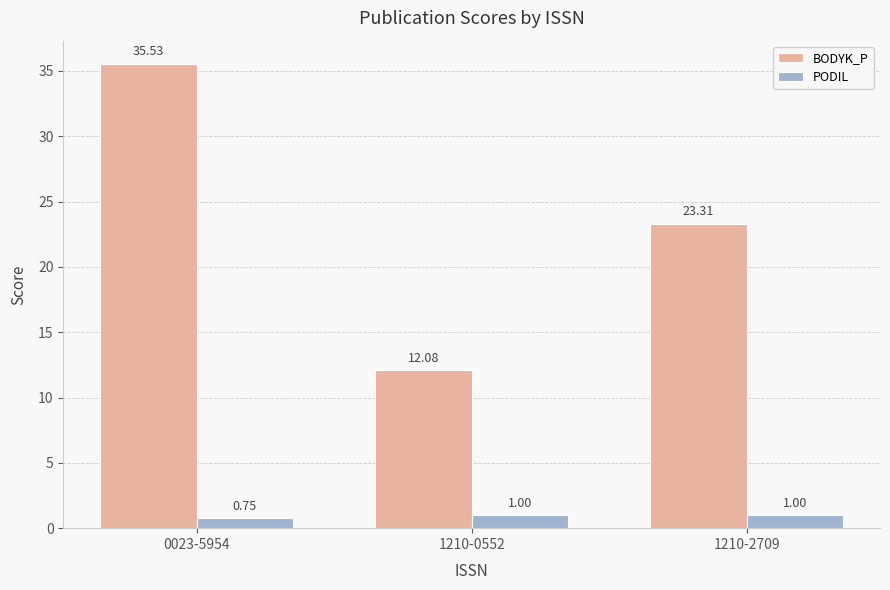

At 1210-0552, list the series in order from smallest to largest.

PODIL, BODYK_P